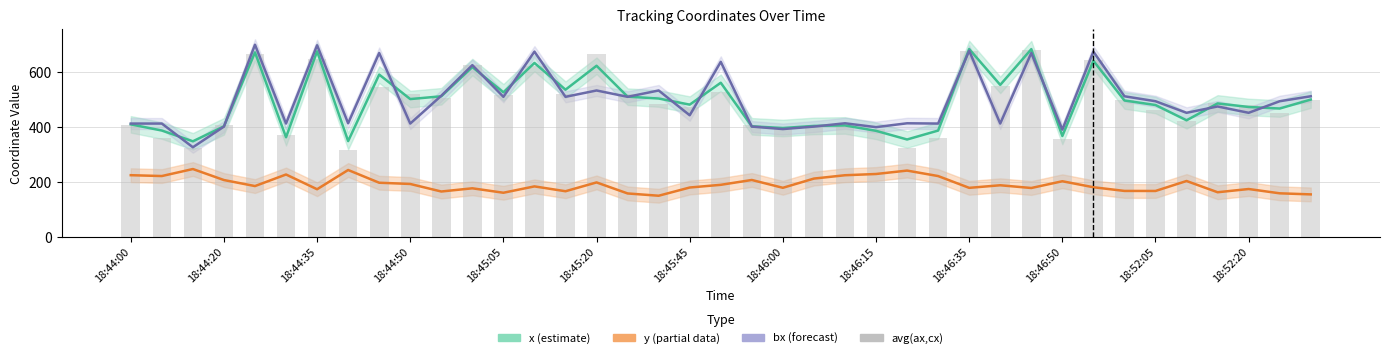

What is the average value?

485.7